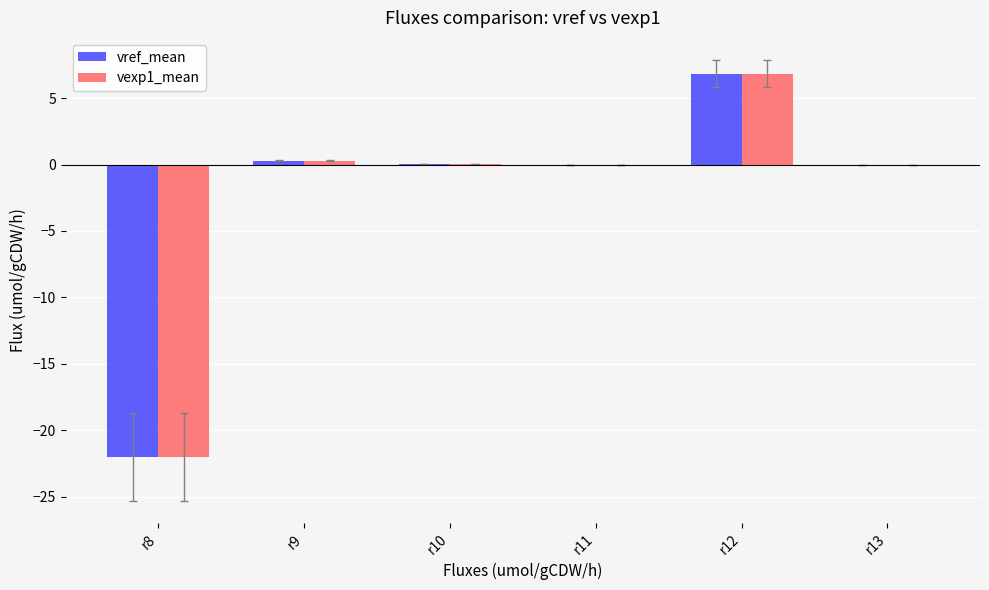

What is the highest value of the vexp1_mean series?

6.8